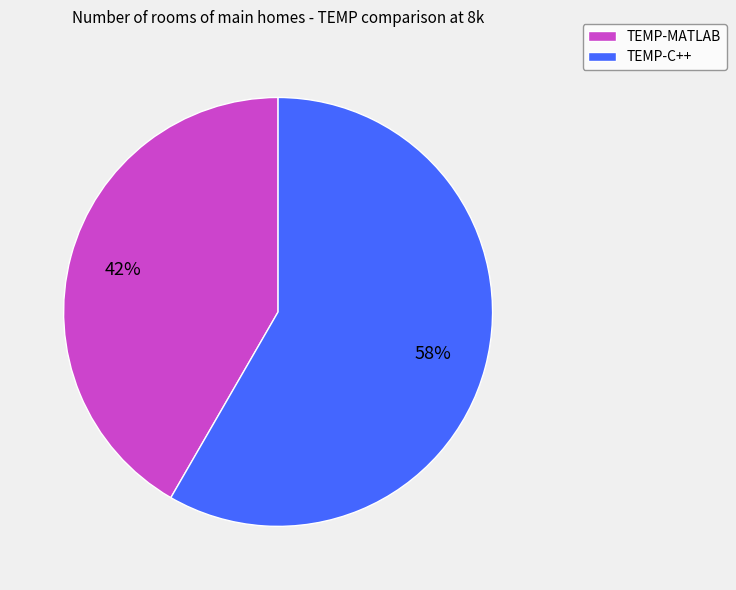

Does TEMP-C++ represent more than half of the total?

Yes